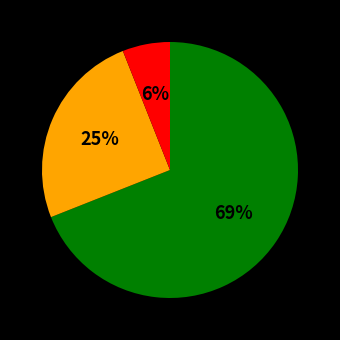

To the nearest percent, what is the difference between the largest and smallest slice percentages?

63%